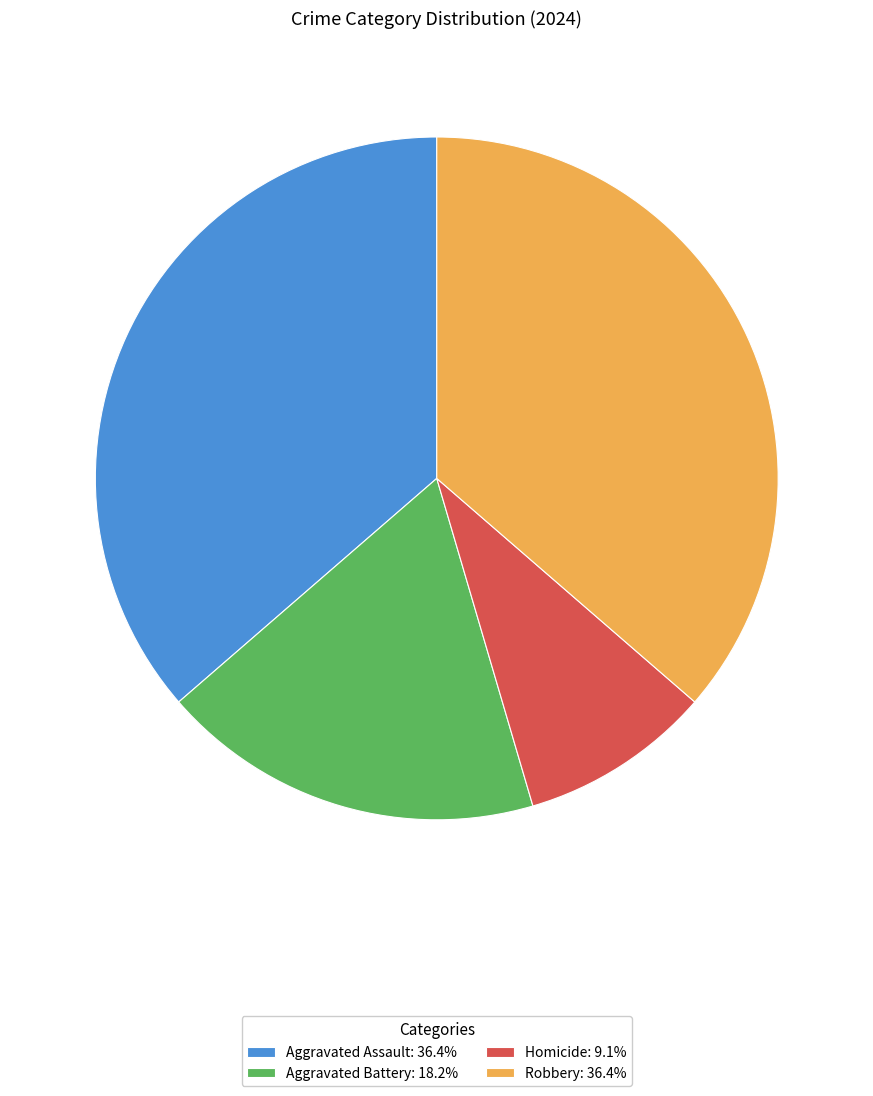

What is the ratio of the value at Aggravated Assault: 36.4% to the value at Homicide: 9.1%?

4.0